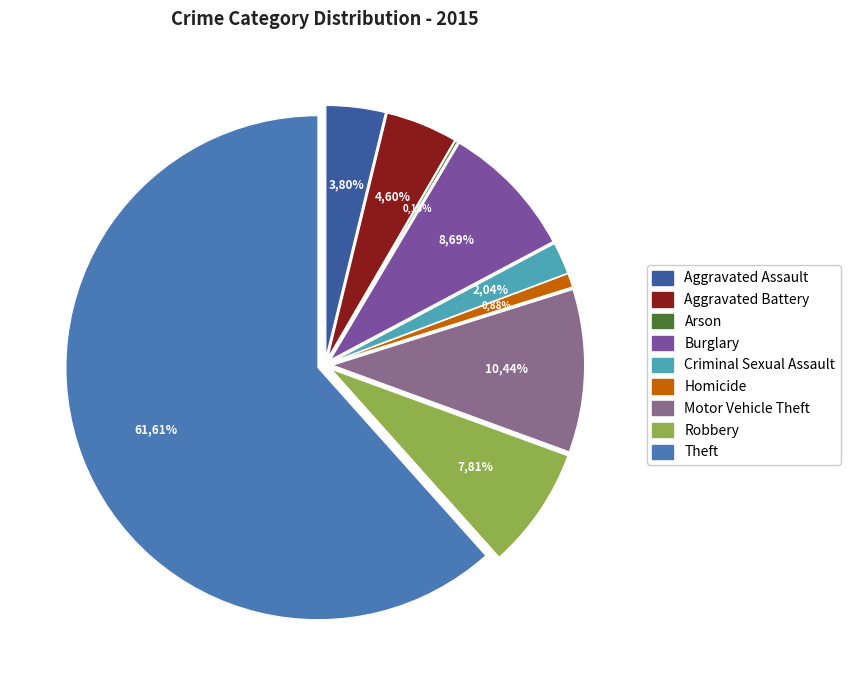

Count the number of slices in the pie.

9